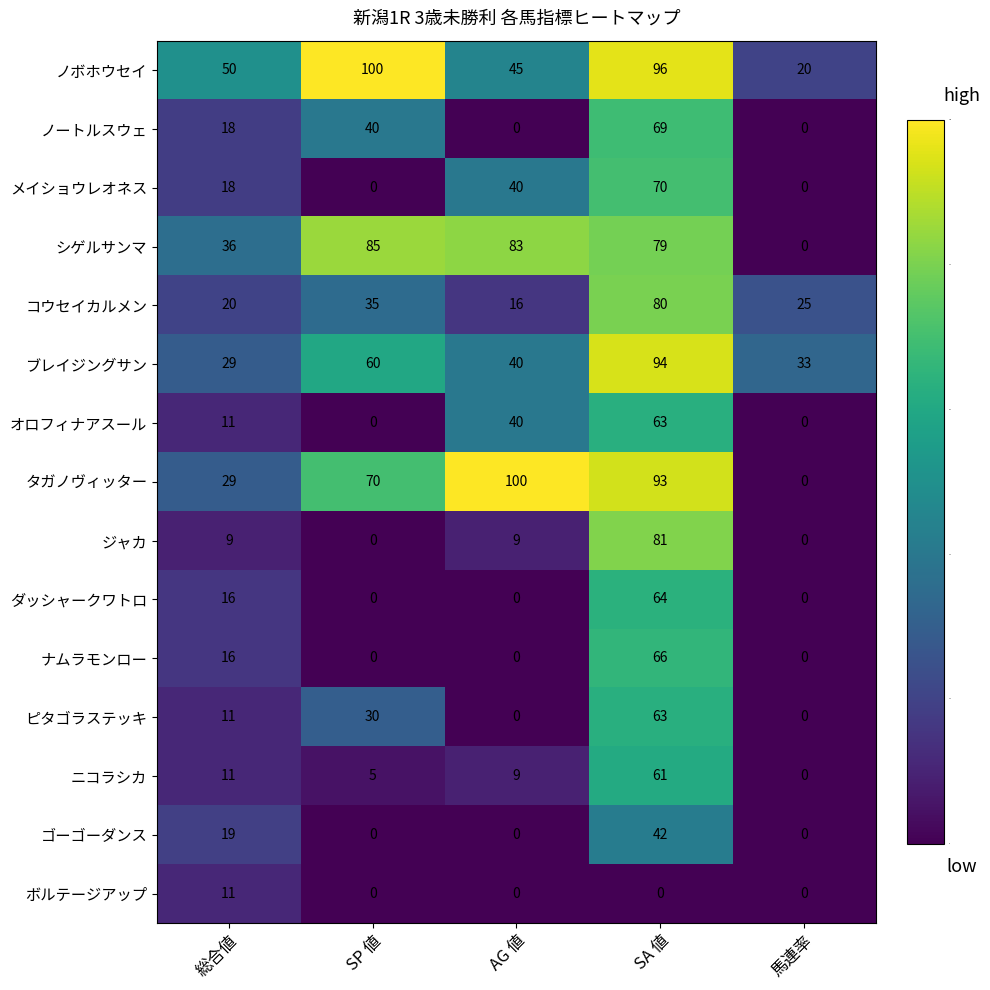

What is the greatest value displayed?

100